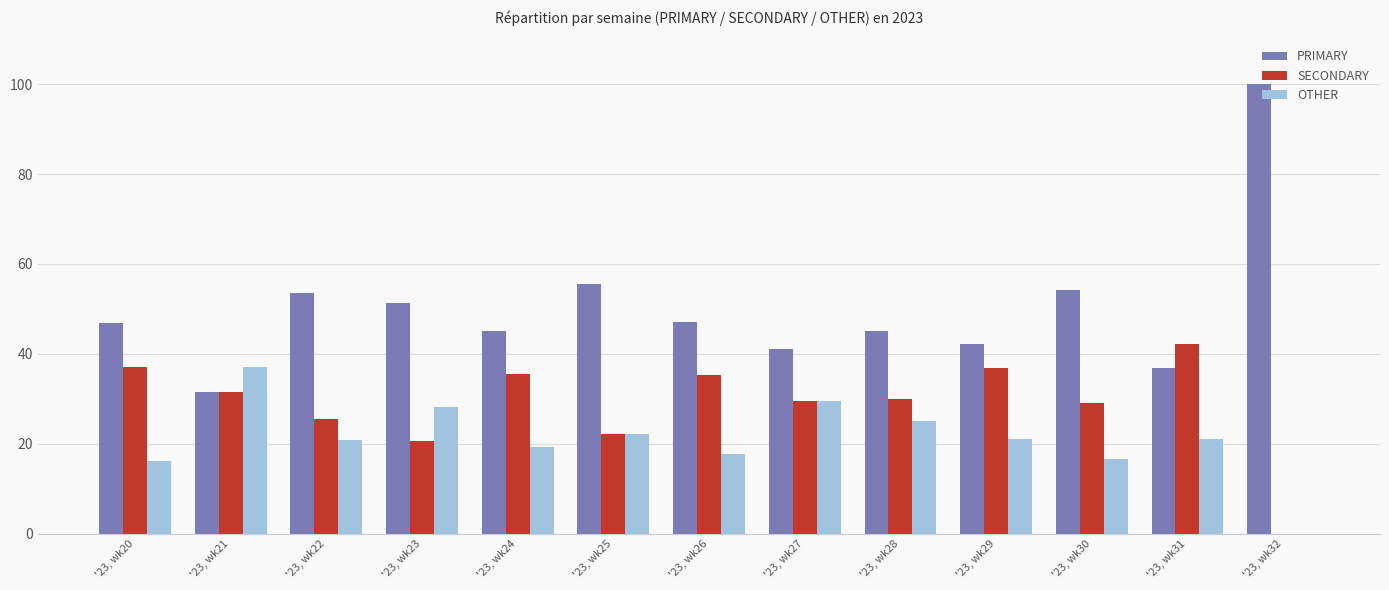

What value does the SECONDARY series have at '23, wk30?

29.2